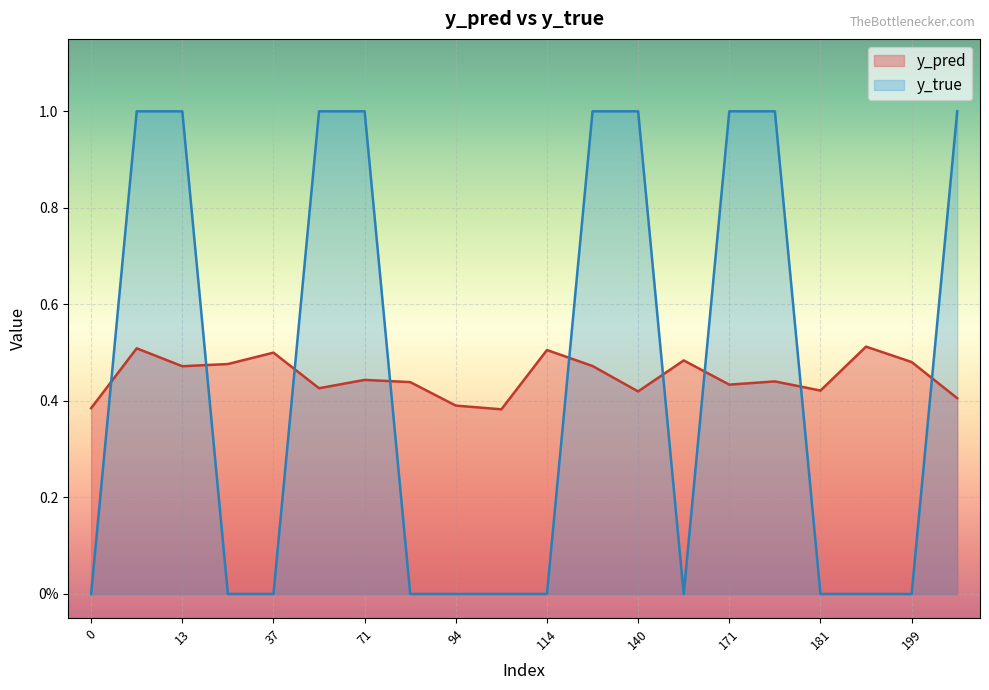

What is the difference between the maximum and minimum values in the y_true series?

1.0